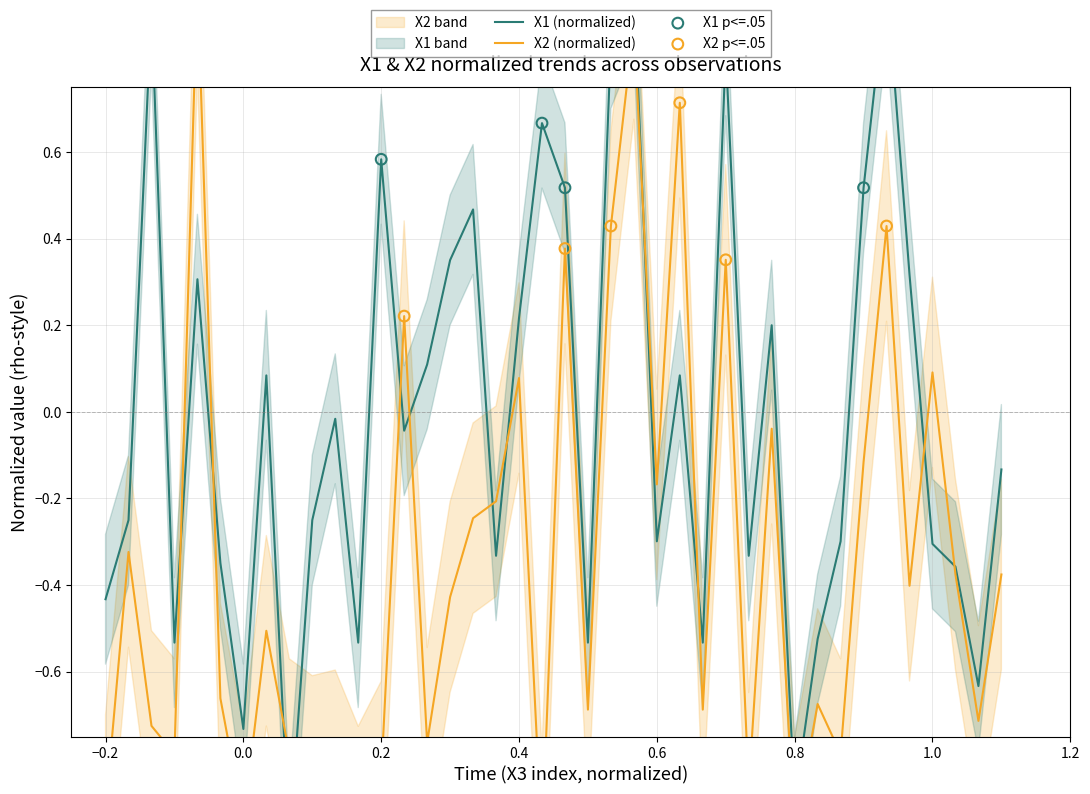

What are all the series names shown in the legend?

X1, X2